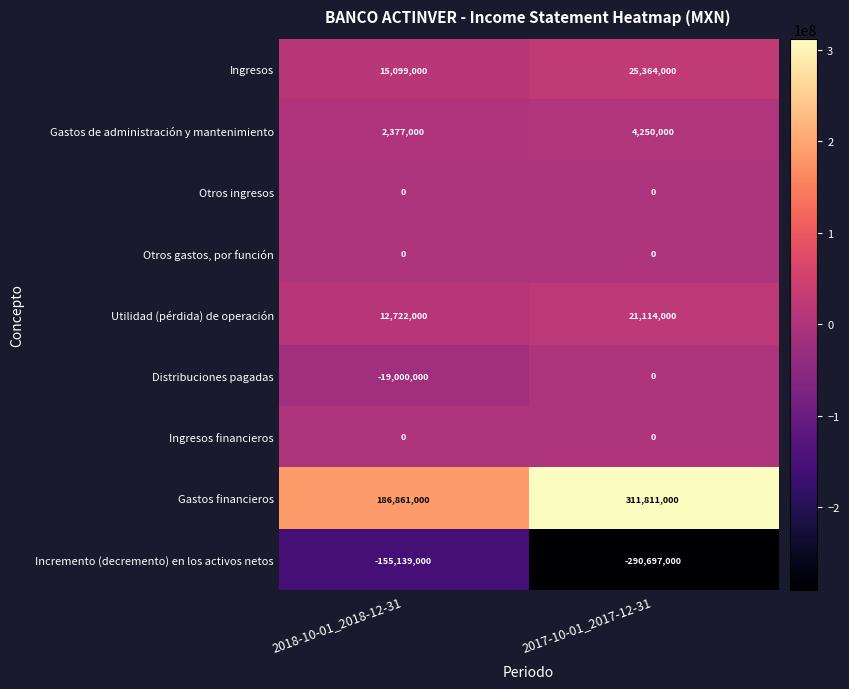

Which series has the largest total across all categories?

Gastos financieros